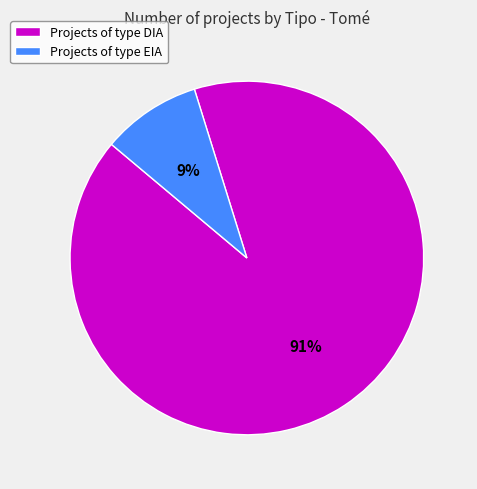

Rank the categories by value from lowest to highest.

Projects of type EIA, Projects of type DIA